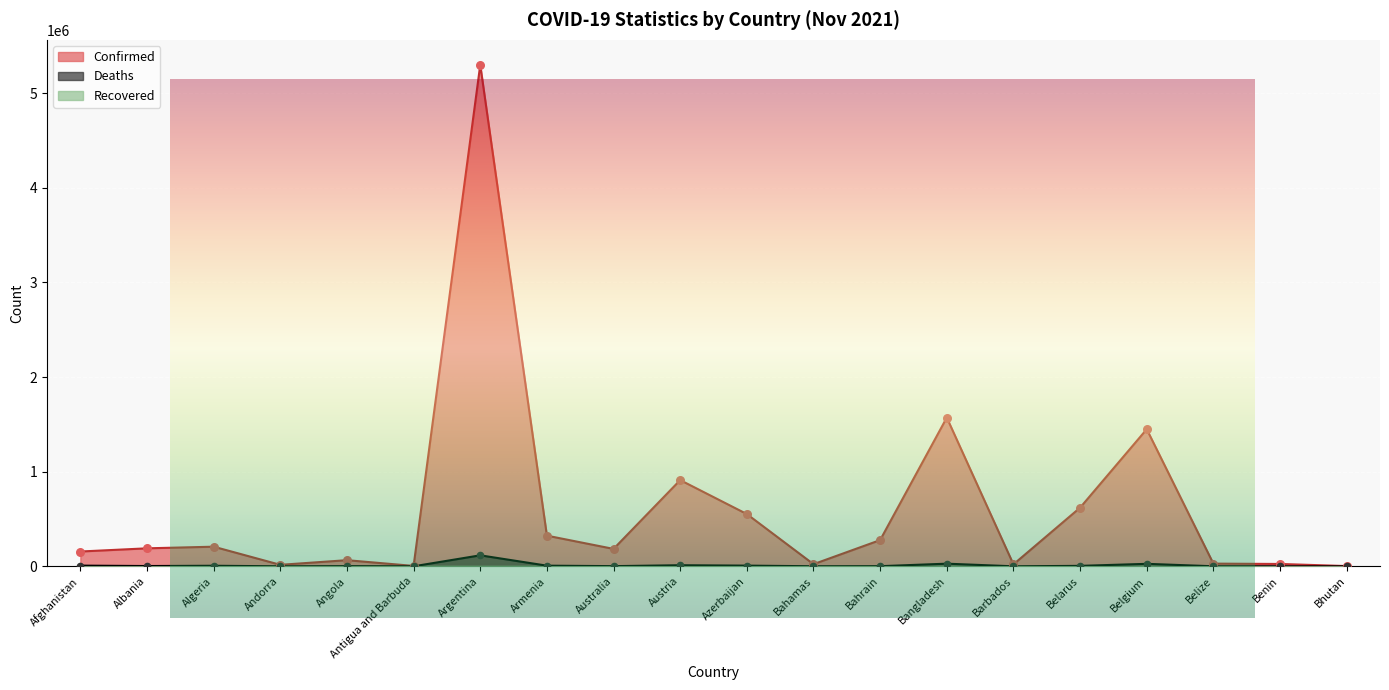

Which series has the largest total across all categories?

Confirmed